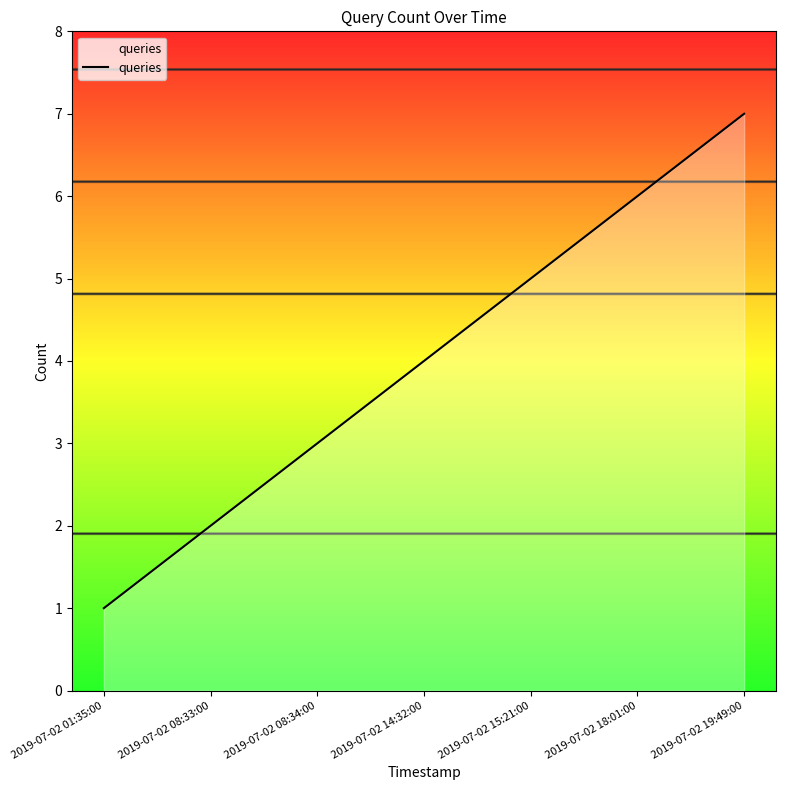

True or false: the data has more than 0 interior local peaks.

False